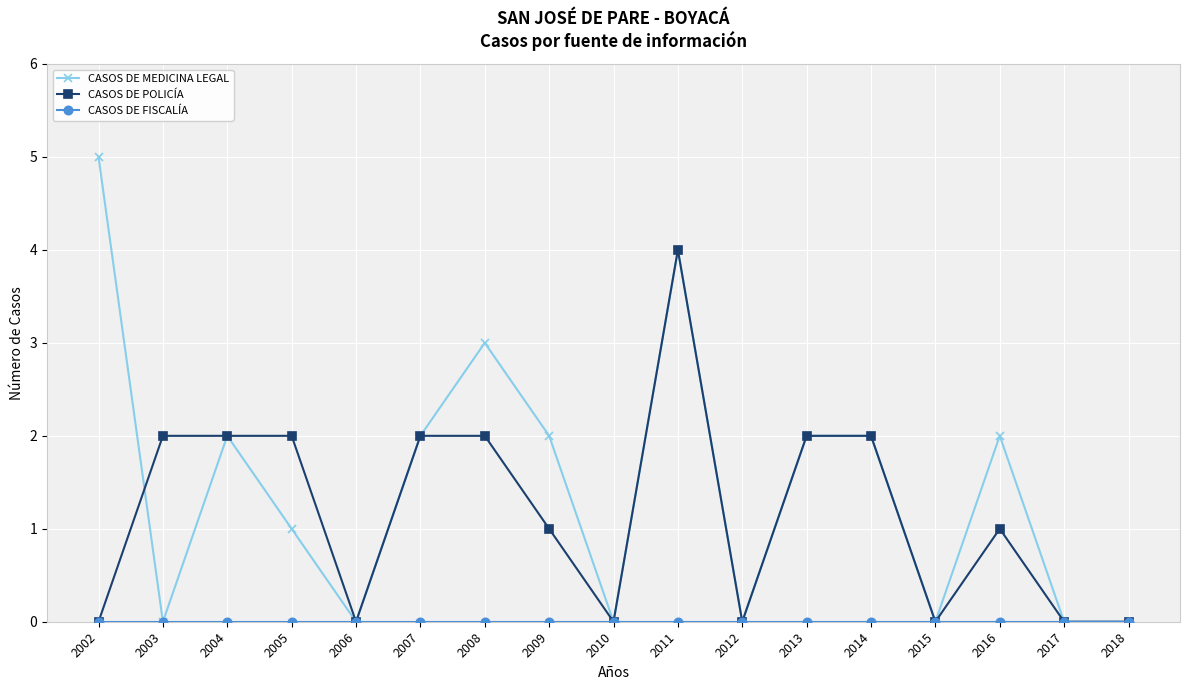

What is the value of the CASOS DE POLICÍA point at the 12th from the left?

2